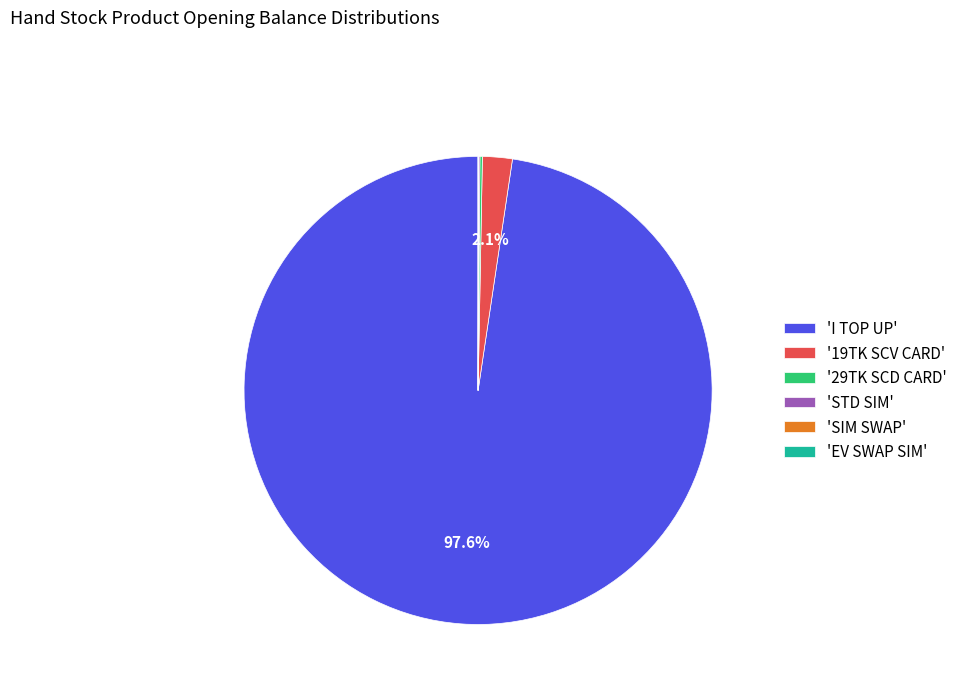

What is the largest slice in the pie chart?

'I TOP UP'